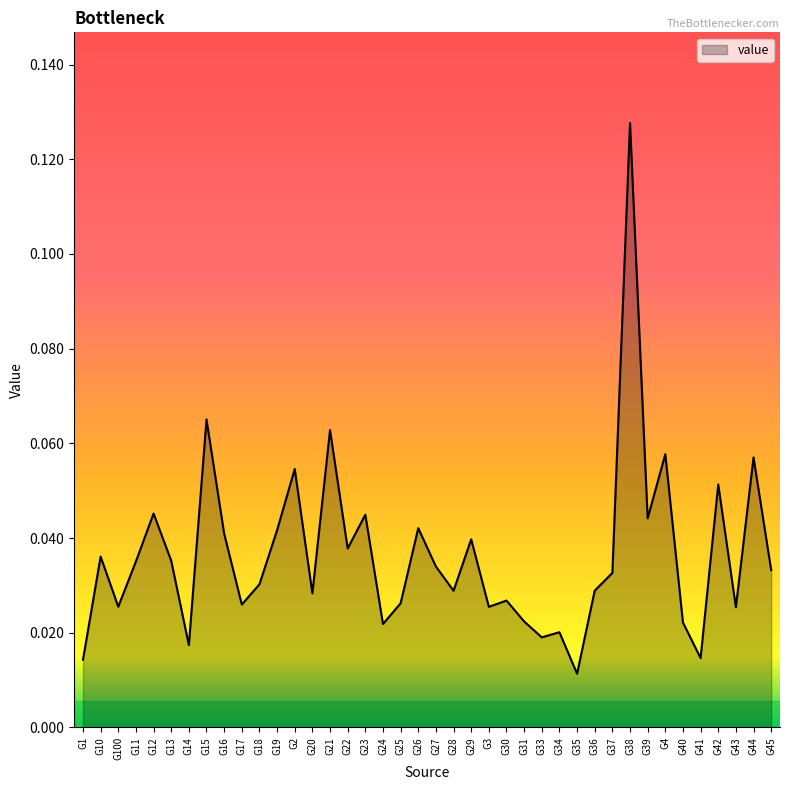

What position from the left is G41?

36